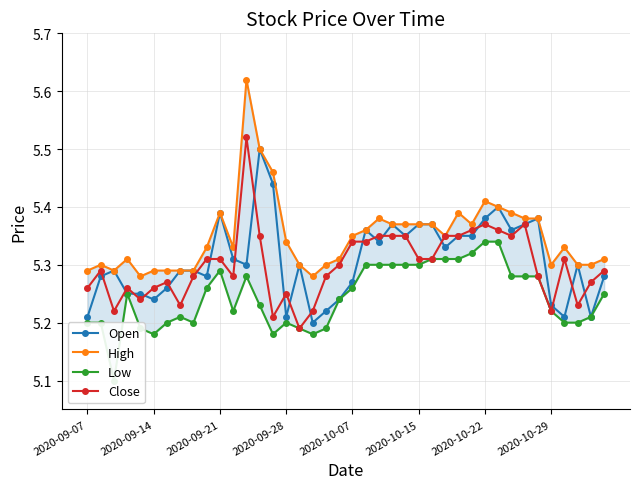

In Close, how many points are lower than both neighbors (excluding endpoints)?

9